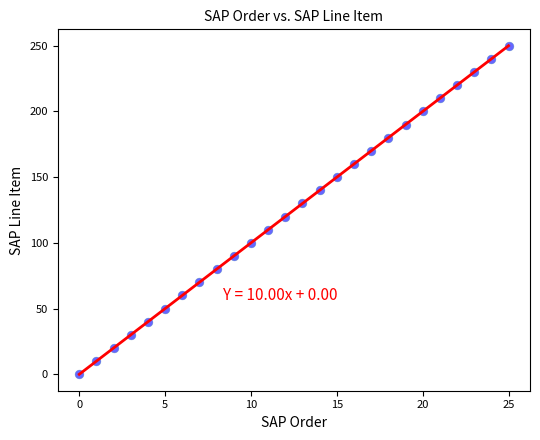

What is the range of Y values (max minus min)?

250